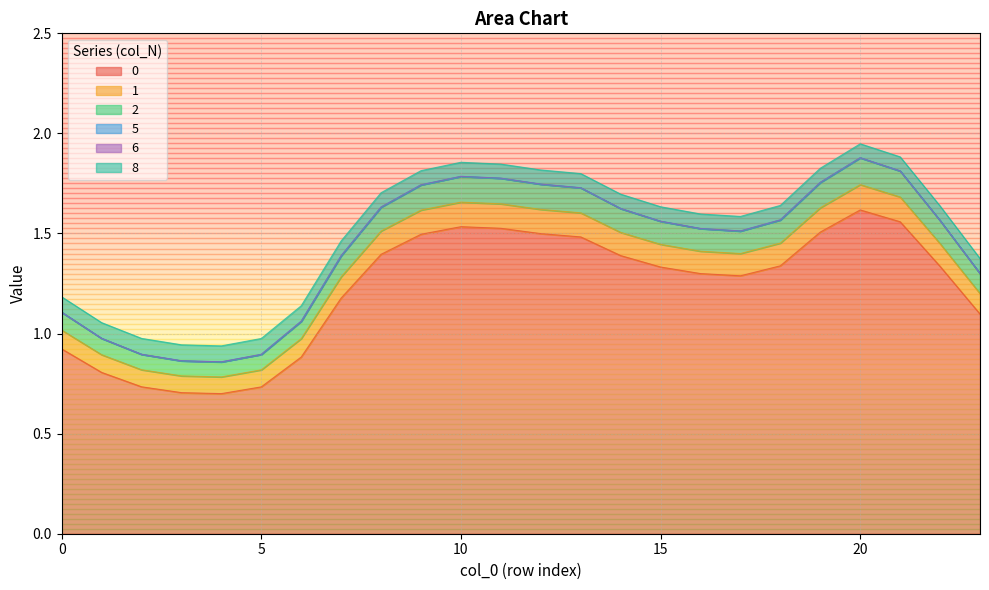

Is the value of 8 at 10 greater than the value of 1 at 18?

Yes